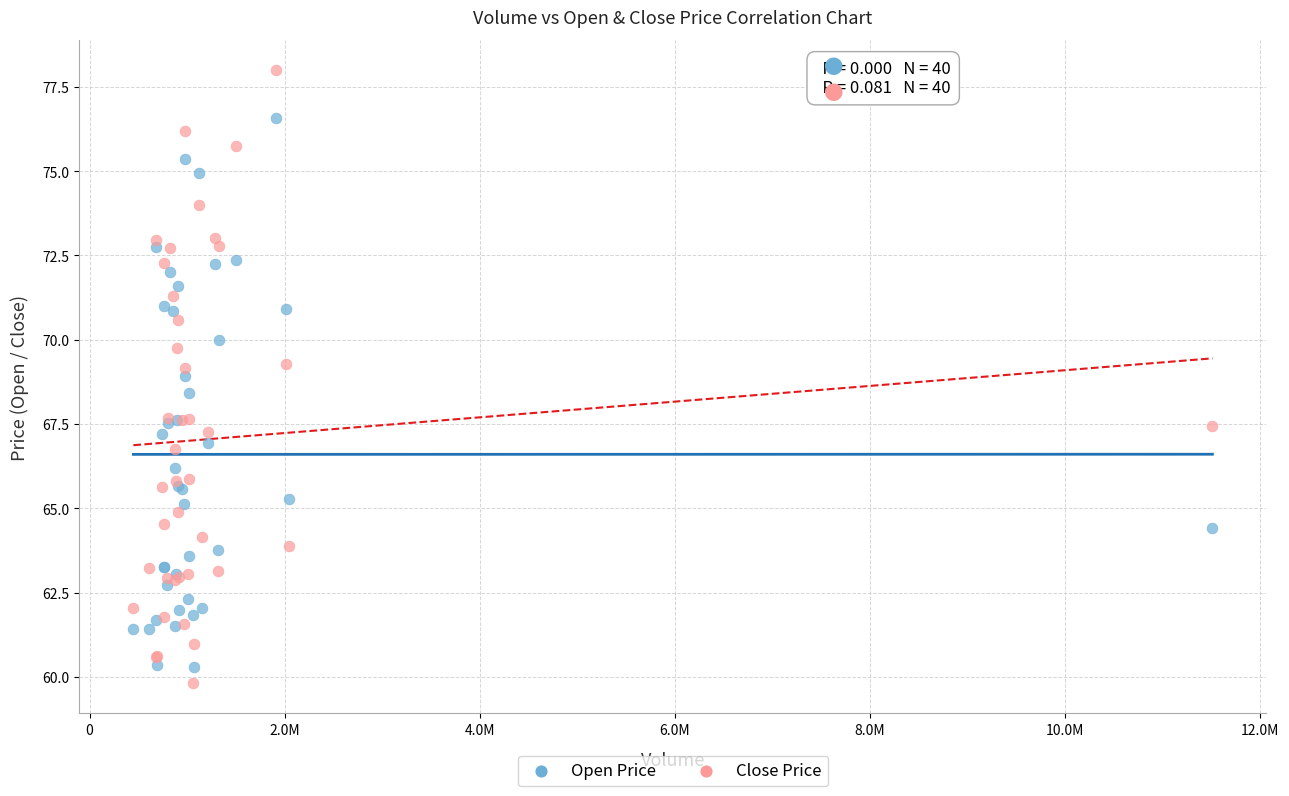

Which series reaches the maximum Y coordinate?

Close Price